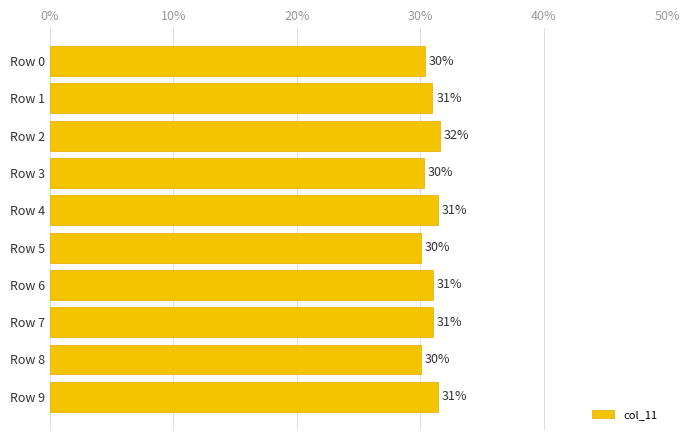

Count the number of data series in this chart.

1